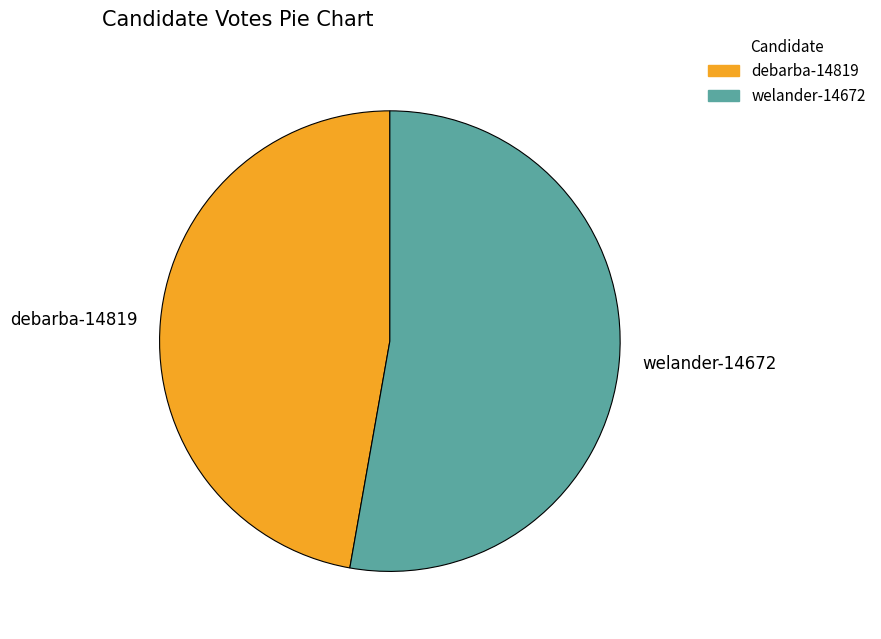

Rank the categories by value from highest to lowest.

welander-14672, debarba-14819